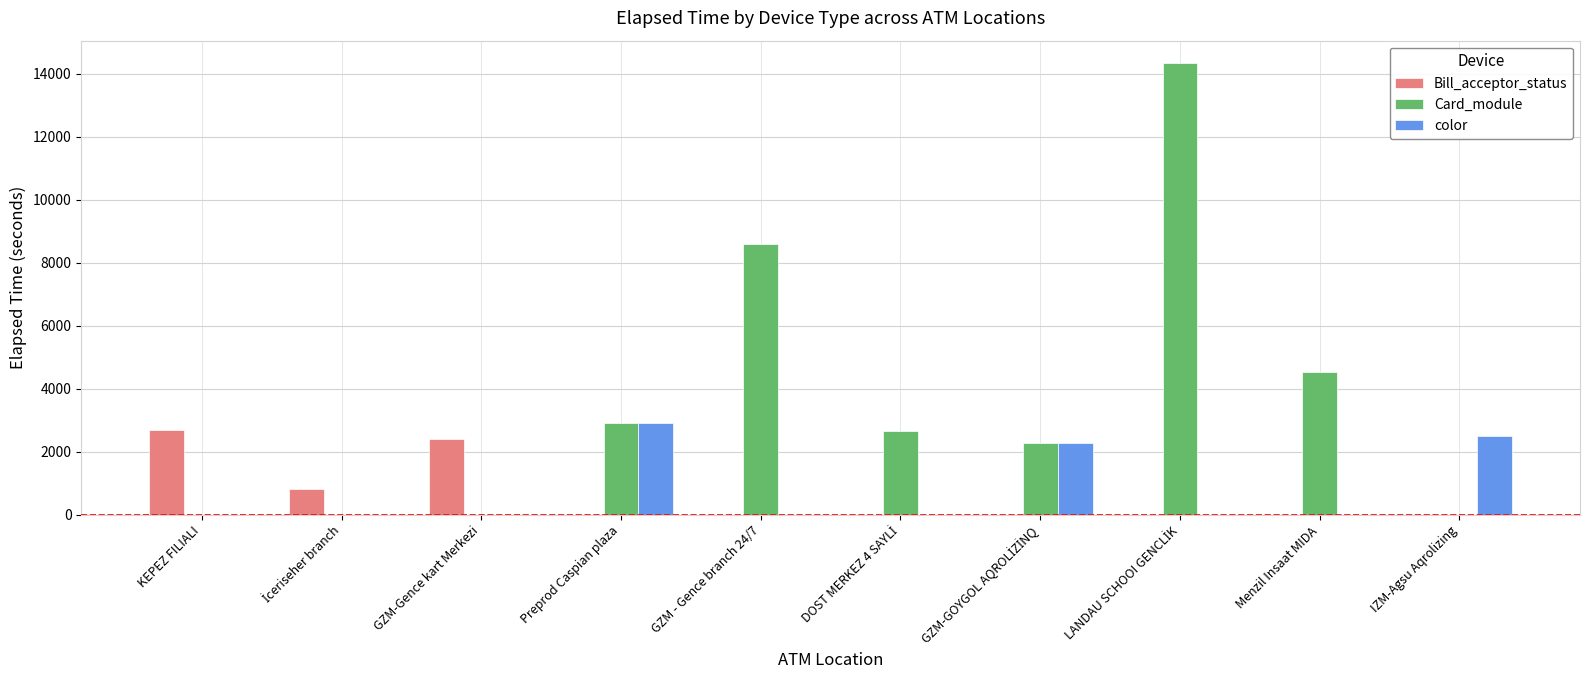

Reading right to left, what are all the values shown in this chart?

Bill_acceptor_status: 0	0	0	0	0	0	0	2415	825	2685
Card_module: 0	4545	14340	2280	2655	8594	2909	0	0	0
color: 2505	0	0	2280	0	0	2909	0	0	0